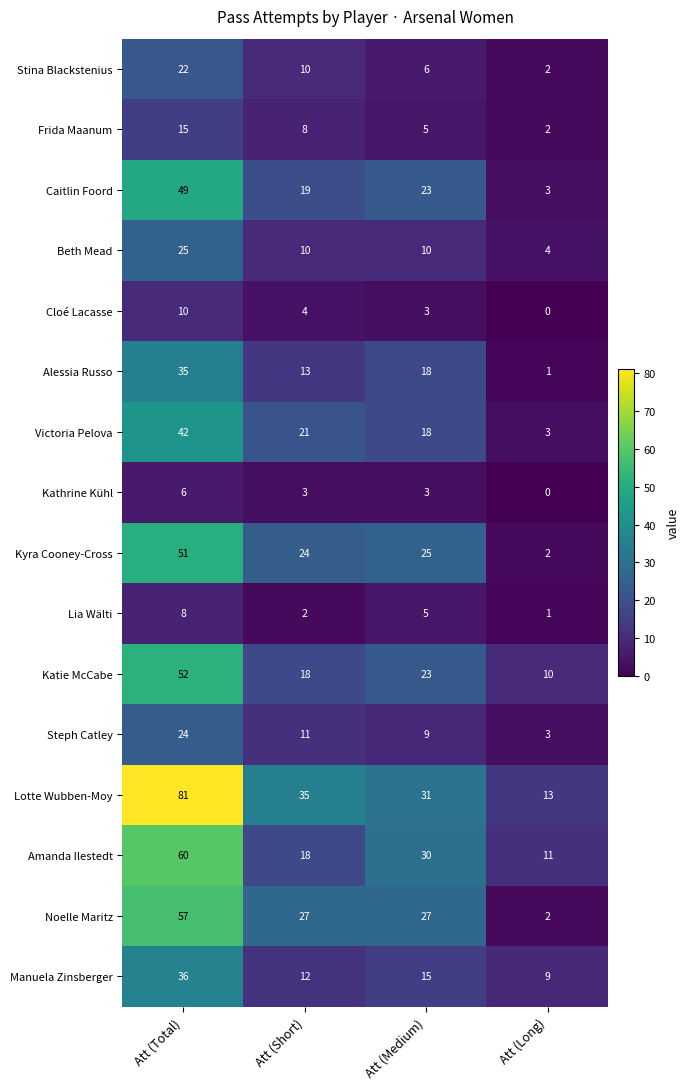

Is it true that Noelle Maritz equals 36 at Att (Medium)?

False